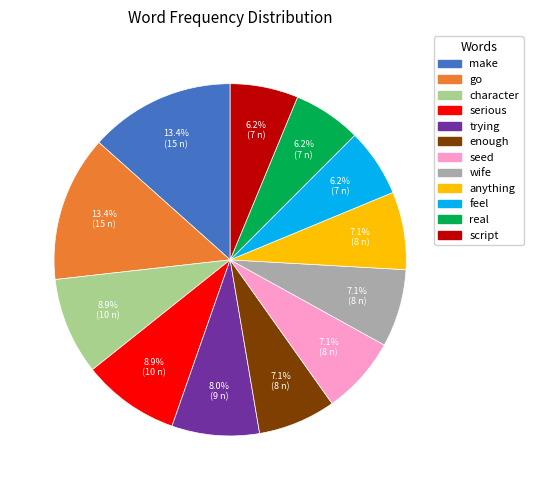

Between enough and trying, which is larger?

trying